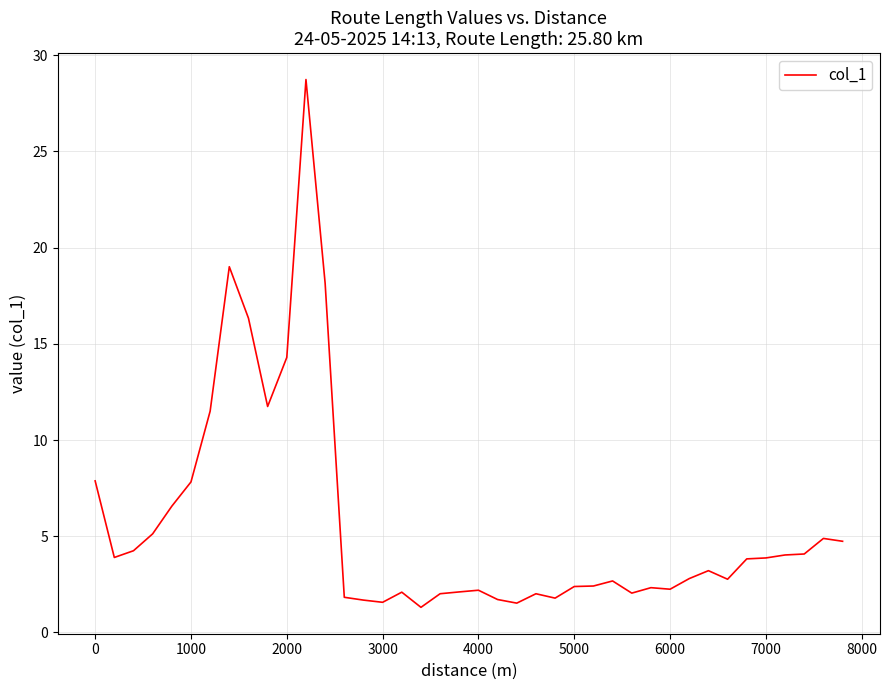

How many values are below 3?

20